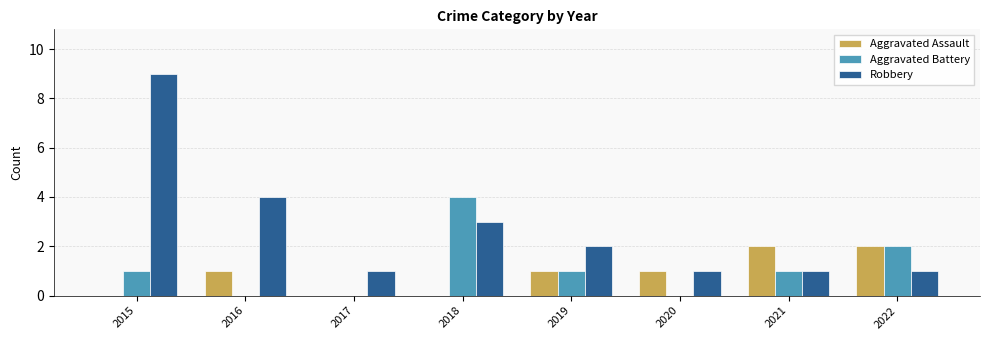

Count the number of categories in the chart.

8